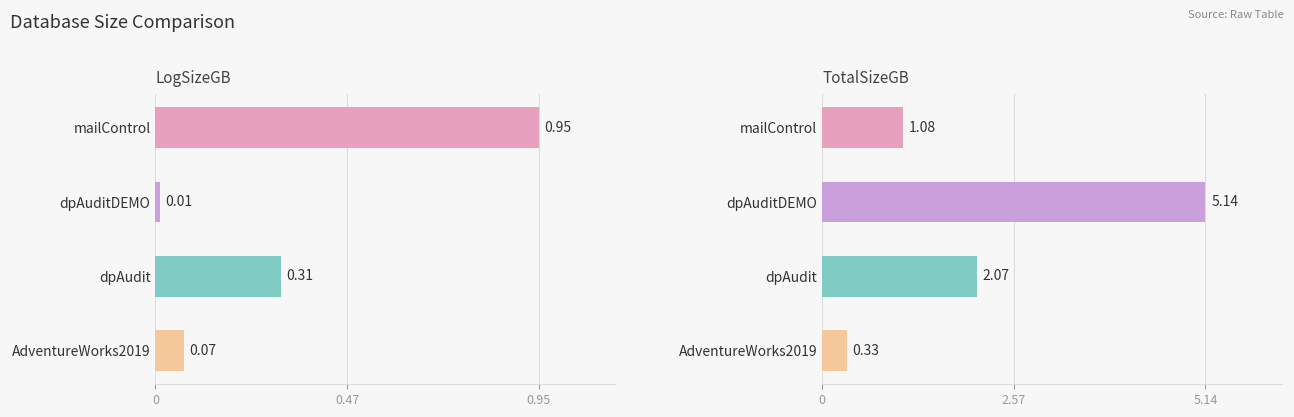

What are all the series names shown in the legend?

LogSizeGB, TotalSizeGB